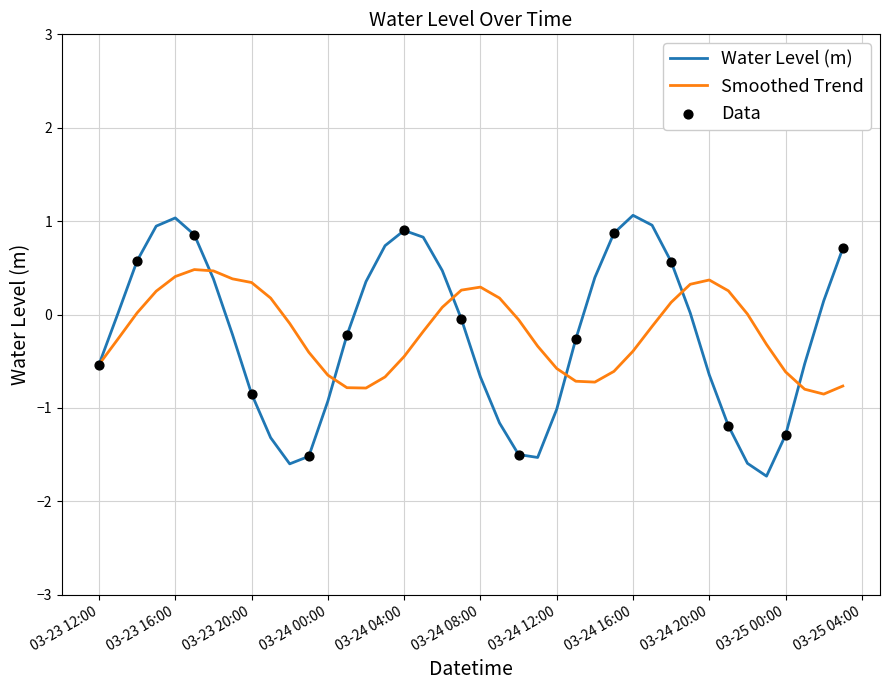

Which series has the widest spread of values?

Water Level (m)